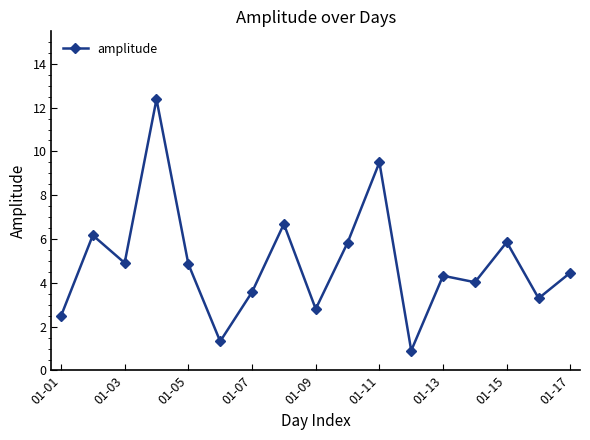

What is the difference between the maximum and second lowest values?

11.1